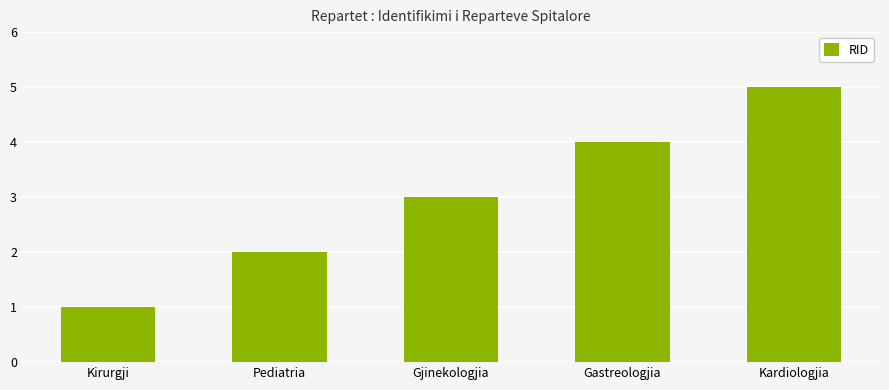

Reading left to right, extract all data points from this chart.

Kirurgji=1	Pediatria=2	Gjinekologjia=3	Gastreologjia=4	Kardiologjia=5